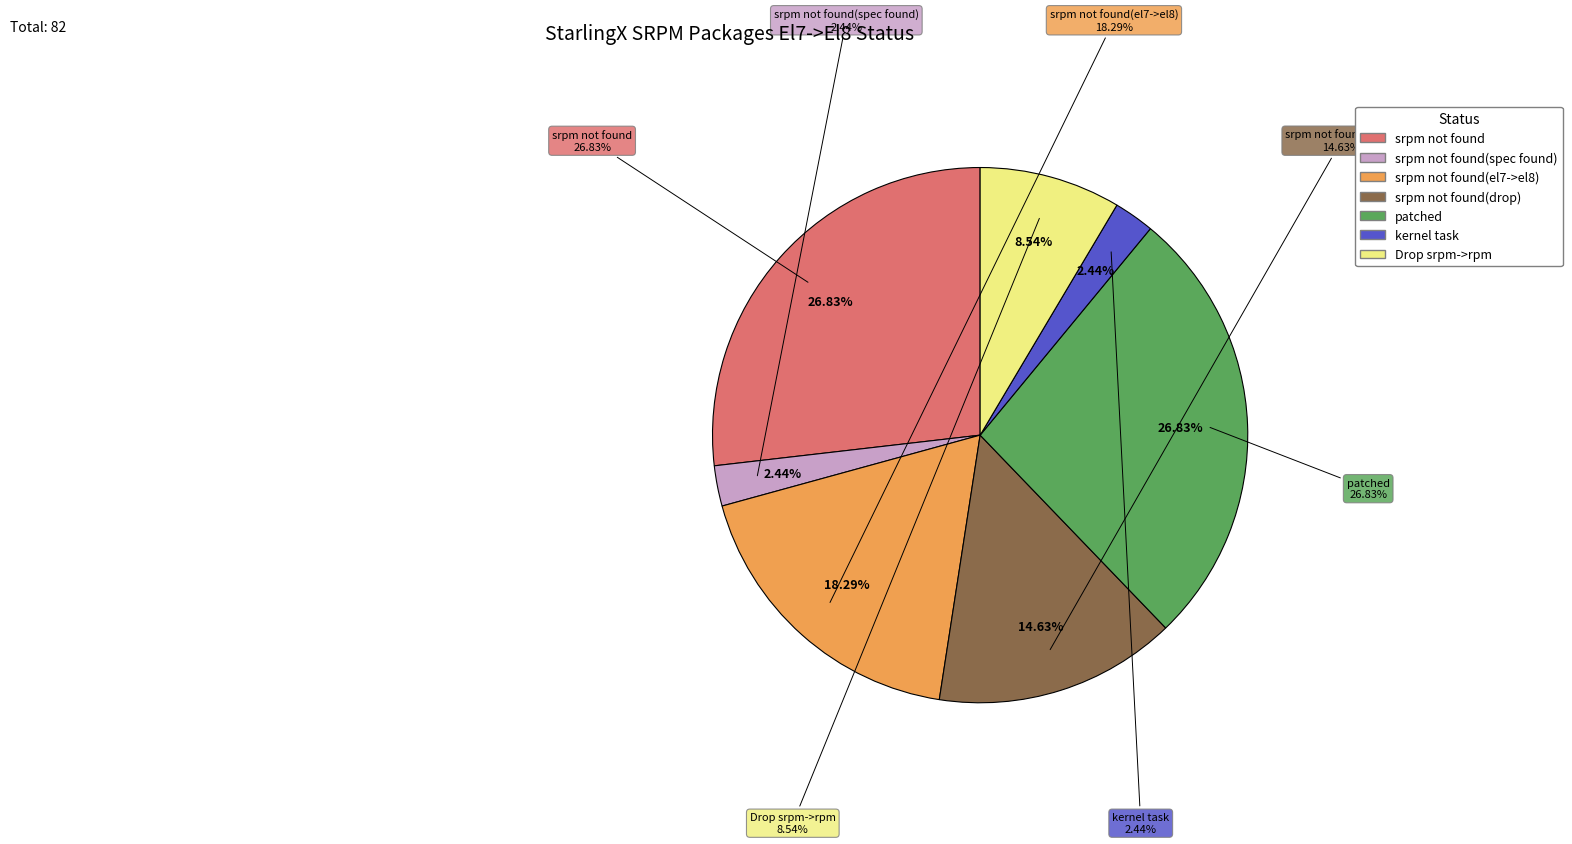

Count the number of slices in the pie.

7